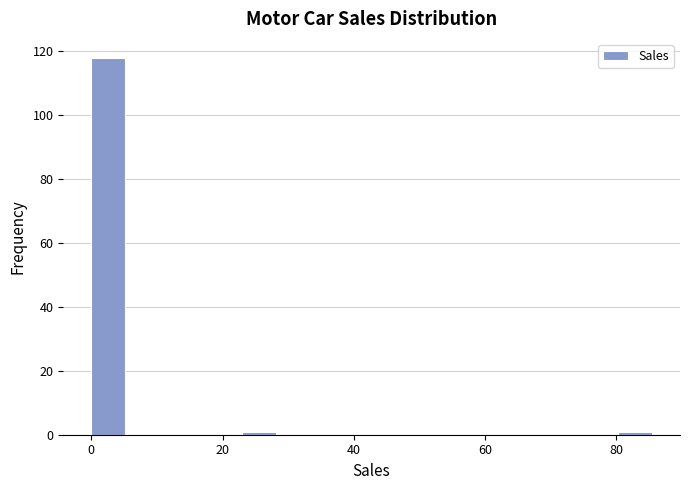

Around what value on the x-axis is the tallest bar? Give the approximate position of its centre, as read against the axis.

2